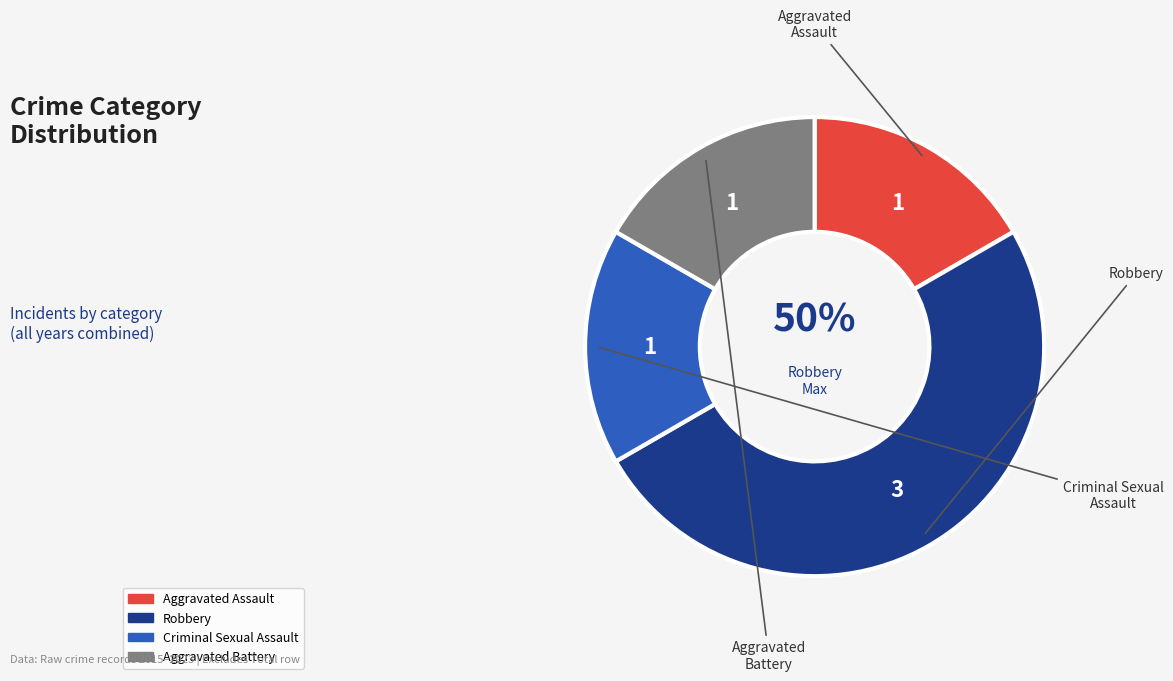

Do Robbery and Aggravated Assault together represent more than half of the pie?

Yes